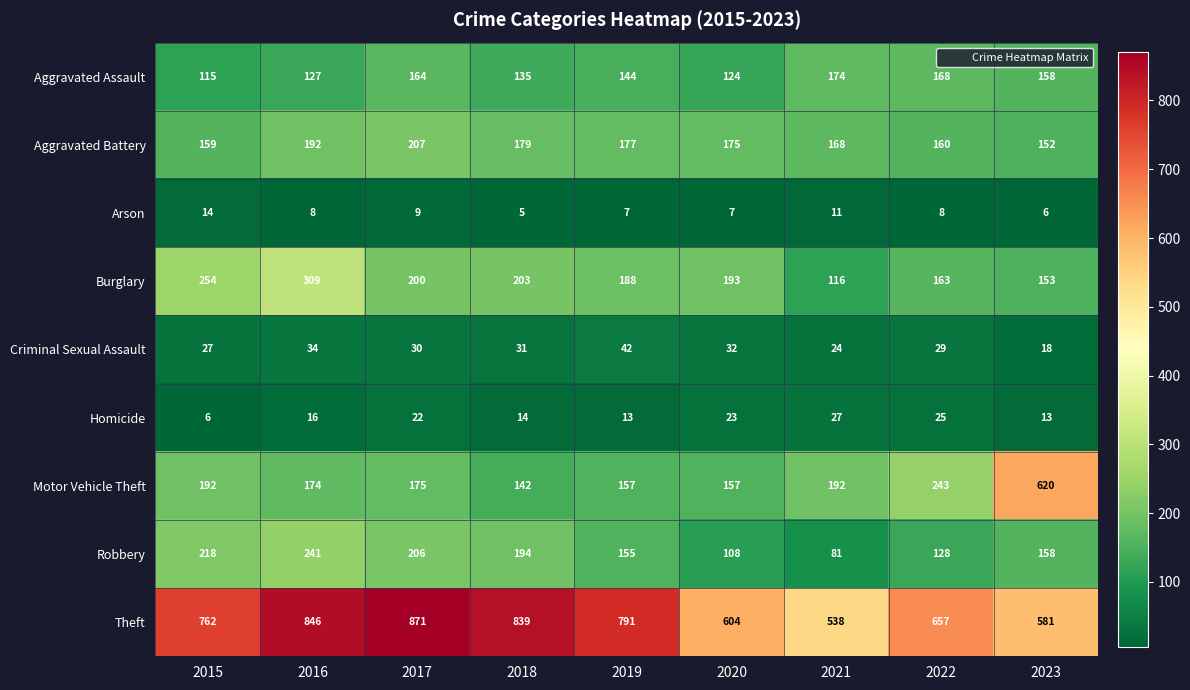

Is it true that Criminal Sexual Assault equals 29 at 2022?

True